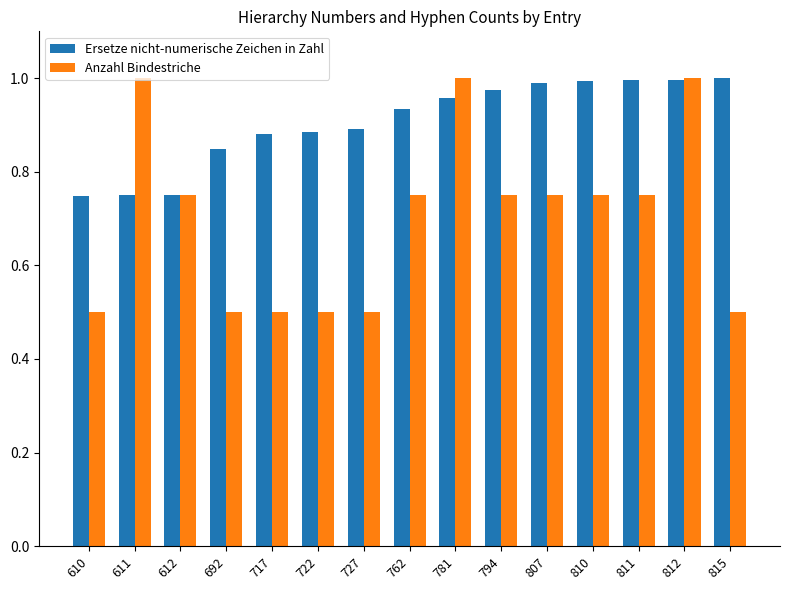

Which series has the widest spread of values?

Anzahl Bindestriche